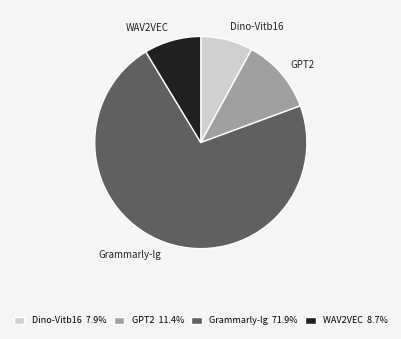

Is it true that WAV2VEC is 9% of the pie?

True